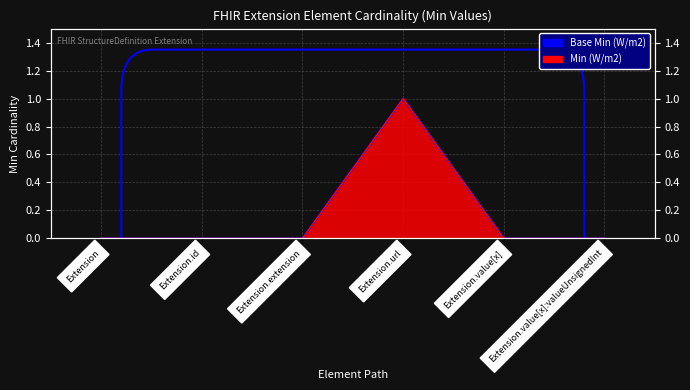

The chart shows a value of 0 at Extension.value[x]:valueUnsignedInt. True or false?

False